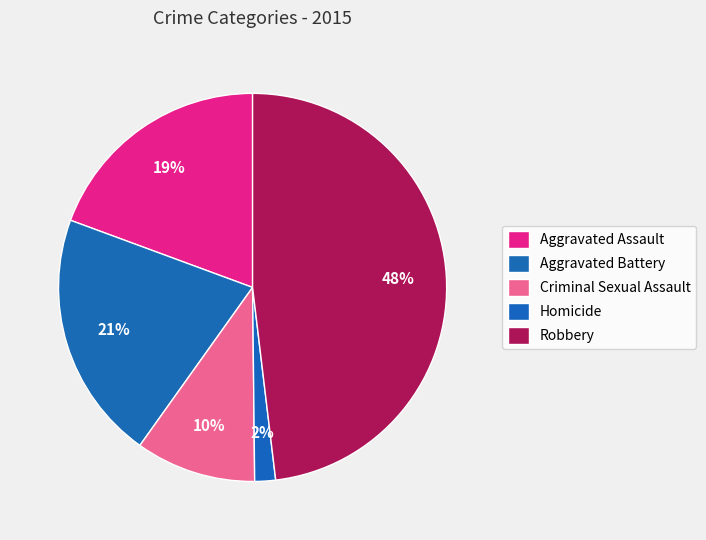

Is there any slice that represents more than half of the pie?

No